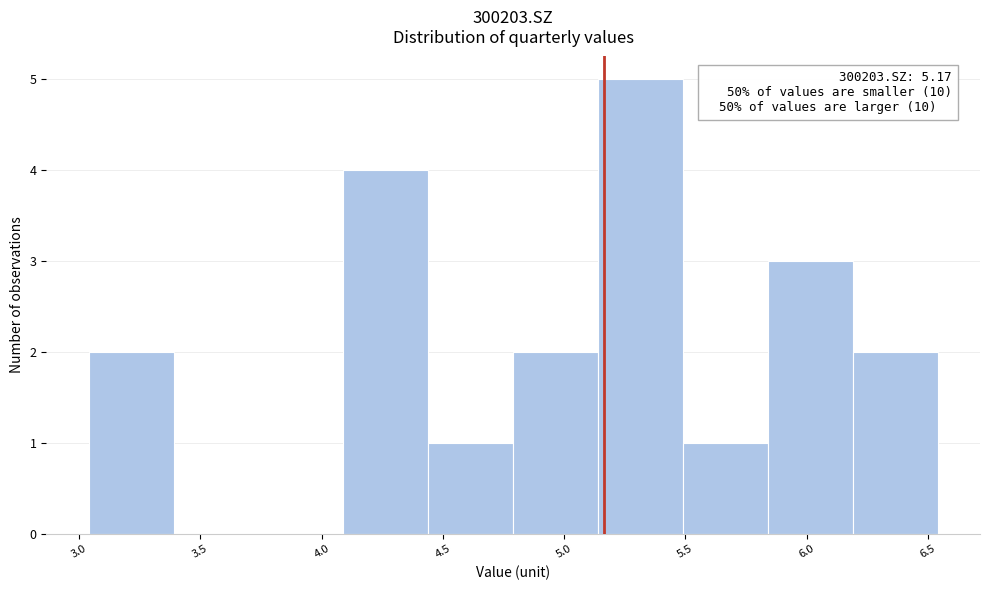

Which range on the x-axis has the tallest bar?

5.14 to 5.49